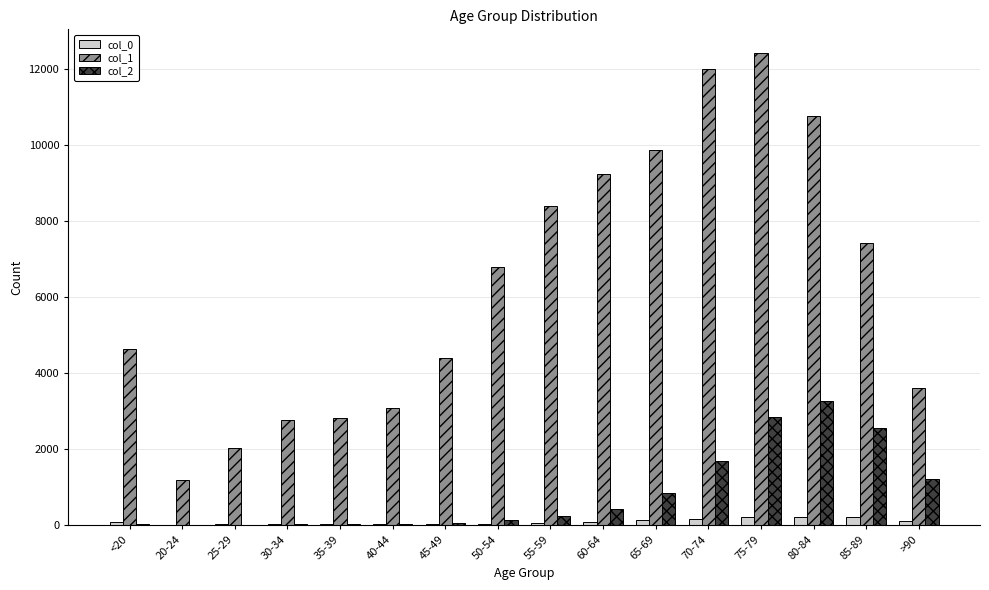

Are the bars horizontal?

No